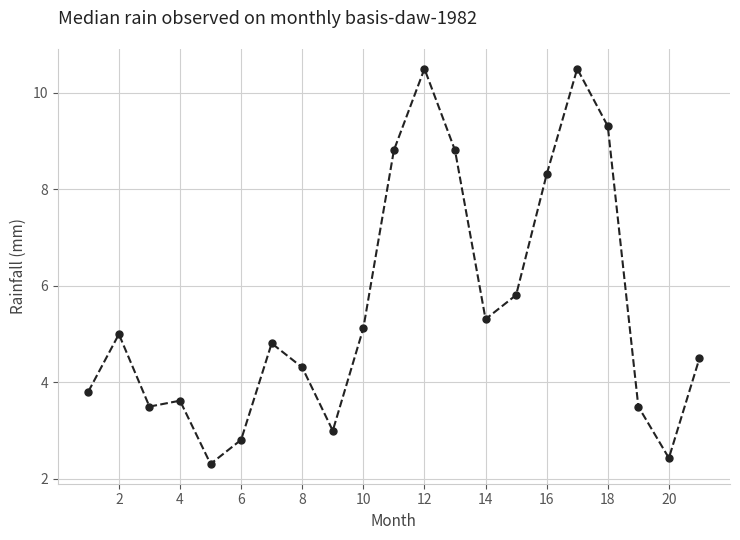

What is the difference between the second highest and second lowest values?

8.1